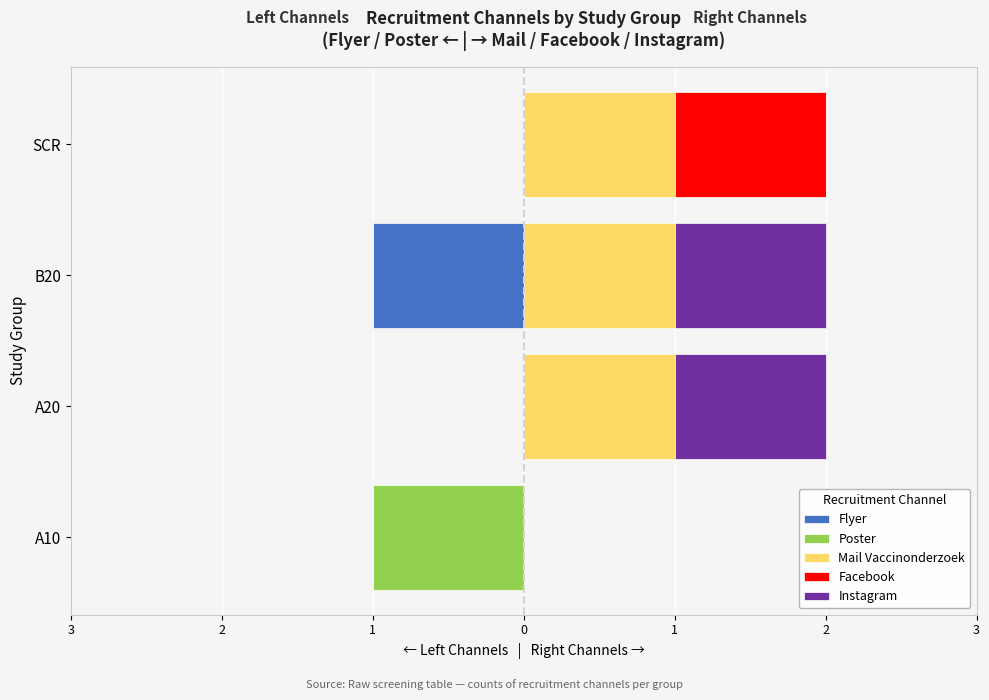

The Flyer series shows -1 at 1. True or false?

True